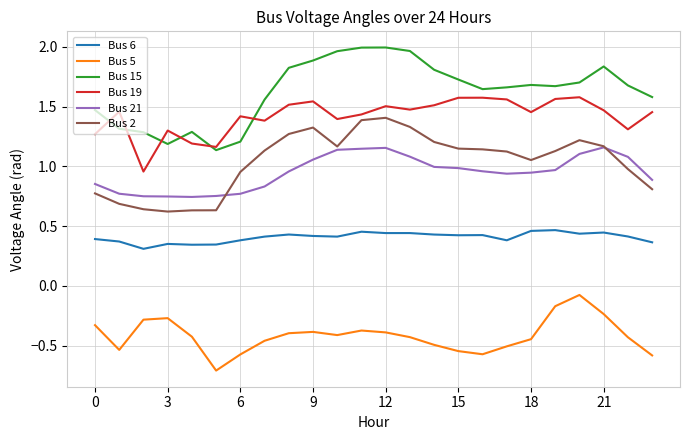

List the series in order of their peak value, highest first.

Bus 15, Bus 19, Bus 2, Bus 21, Bus 6, Bus 5